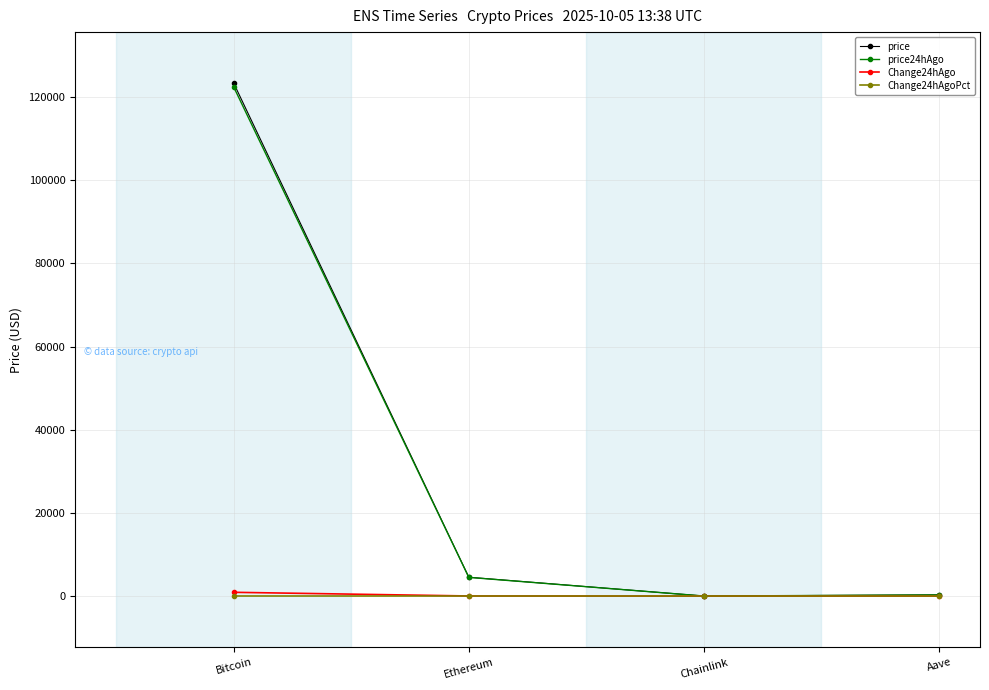

What is the maximum value shown in the chart?

123302.0